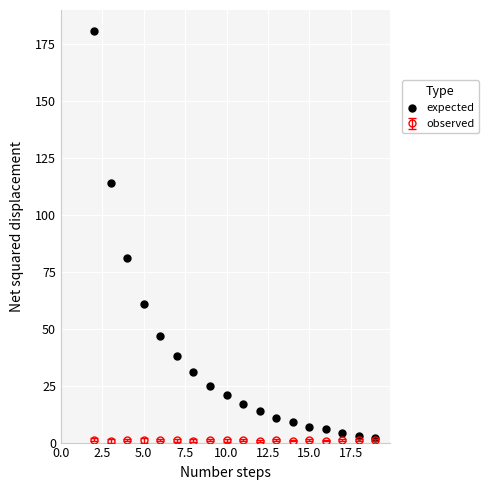

What is the greatest value displayed?

181.0